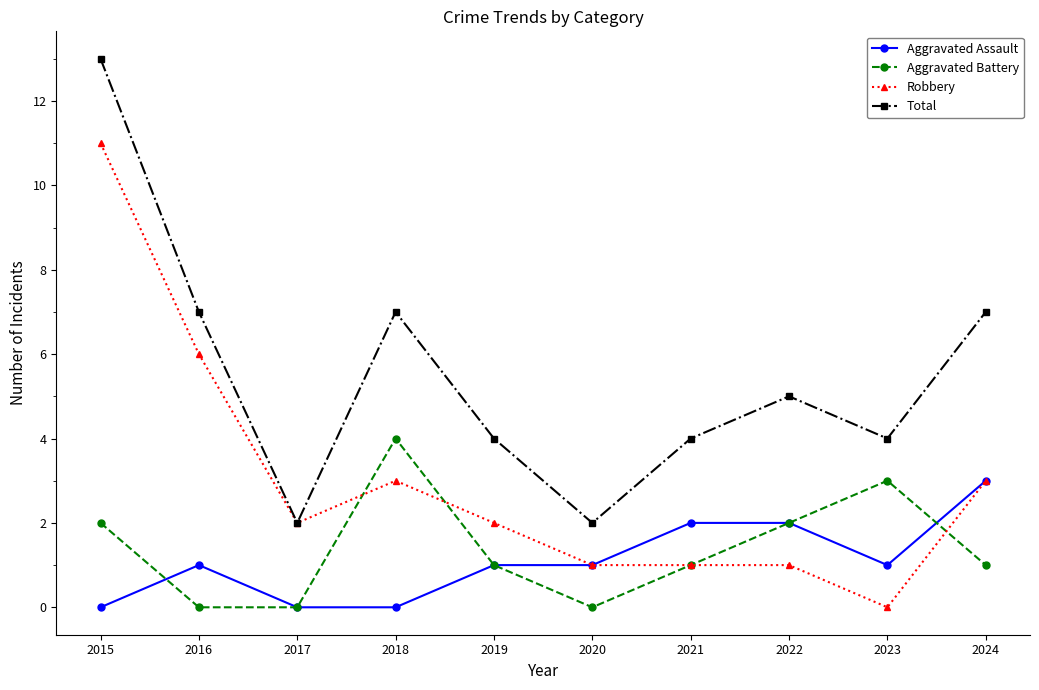

At how many categories does at least one series exceed 11?

1